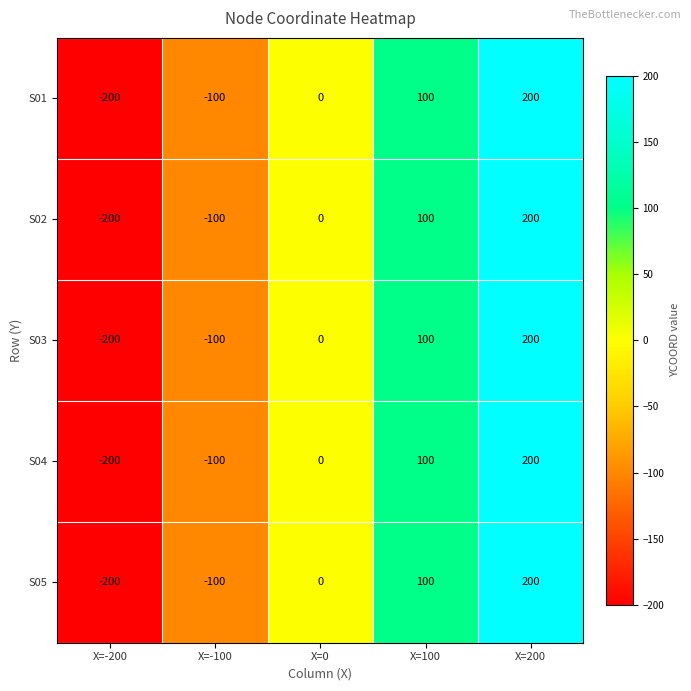

Which category has the lowest value across all series?

X=-200